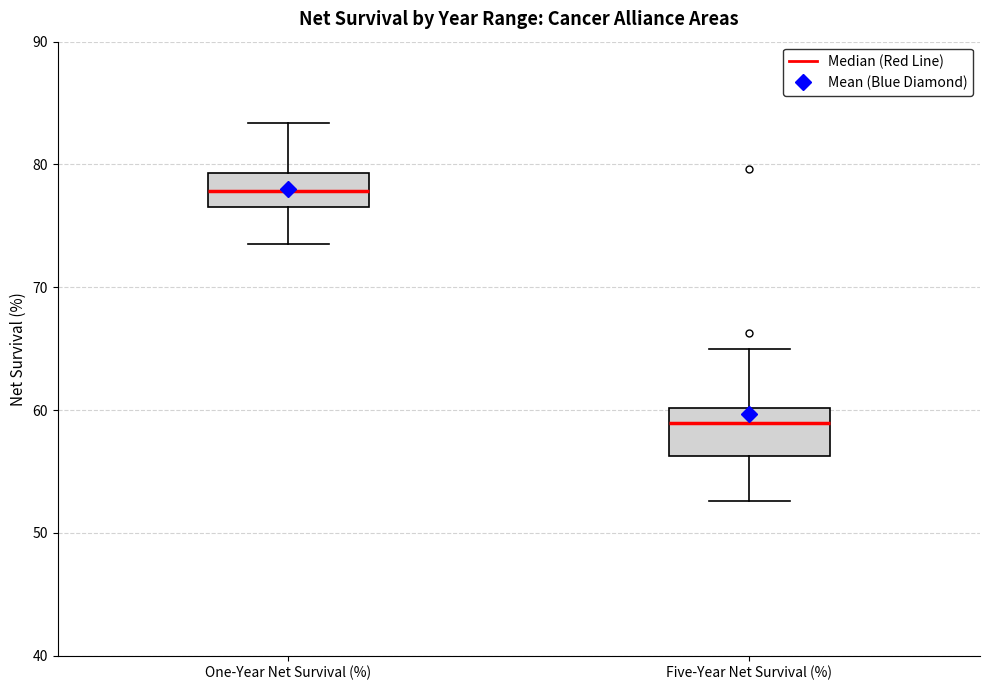

Which box's median line is the highest?

One-Year Net Survival (%)